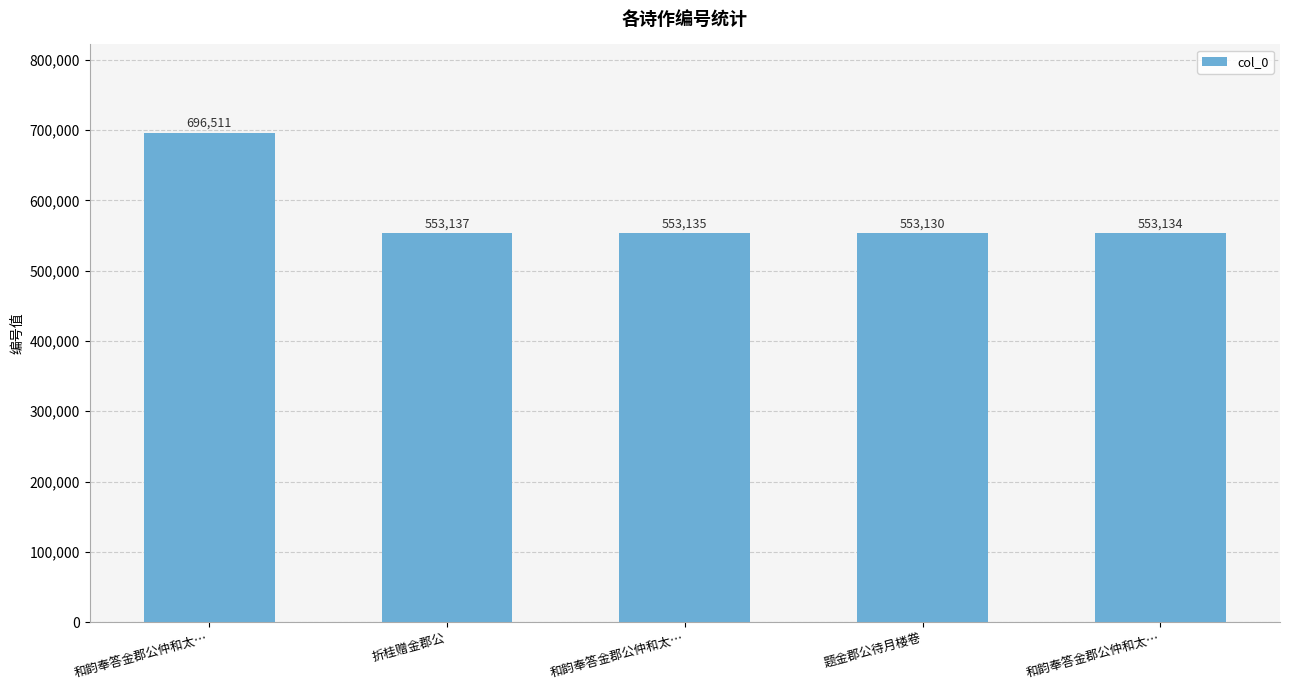

The value at 和韵奉答金郡公仲和太… is 553135. True or false?

True